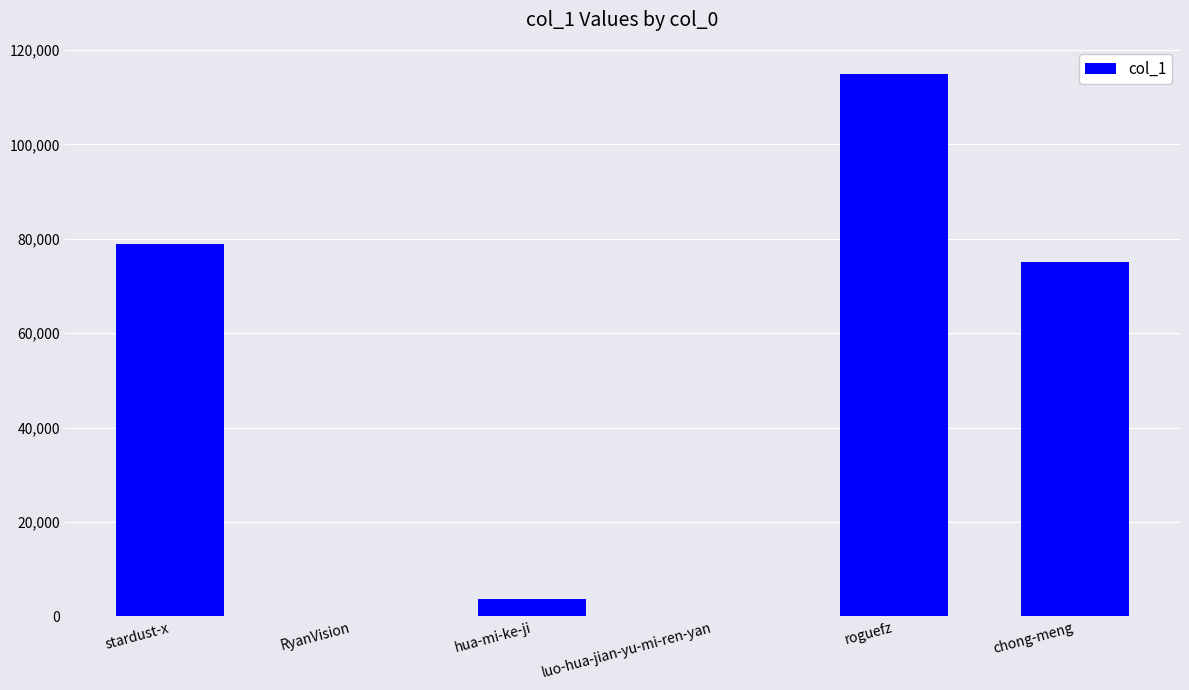

What is the sum of all values?

272625